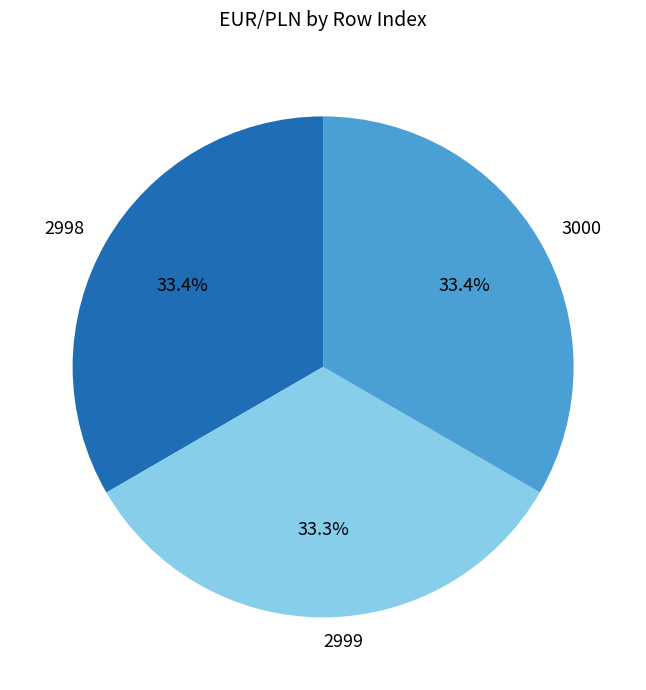

To the nearest percent, what is the combined percentage of 3000 and 2999?

67%